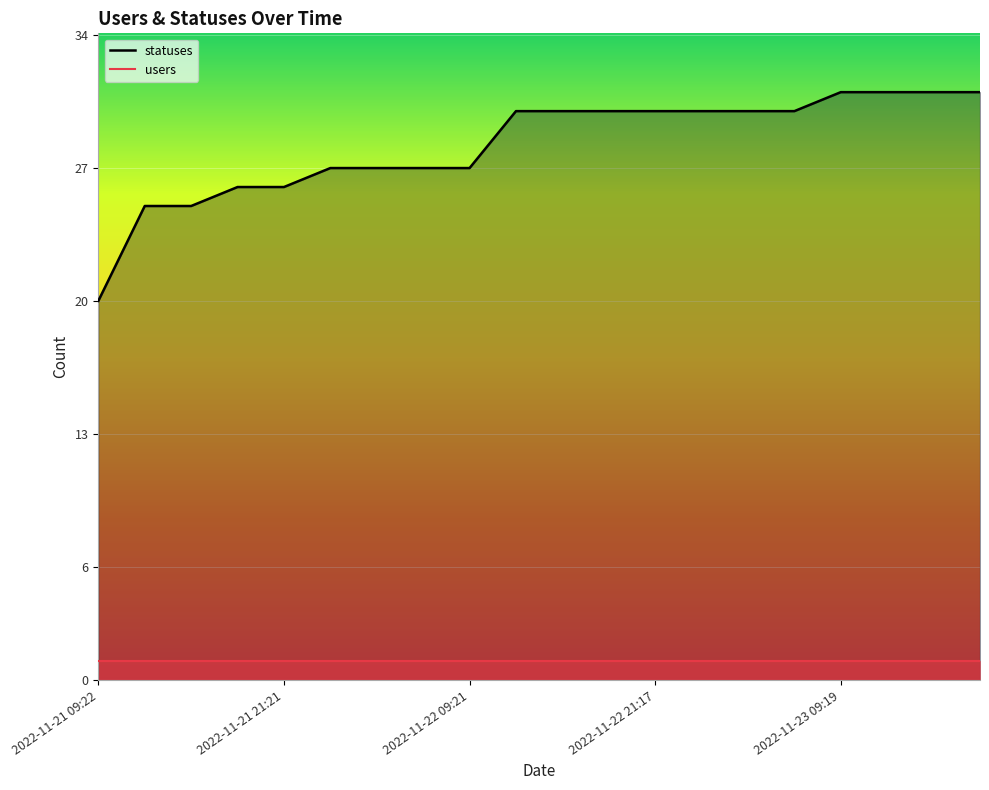

The value at 2022-11-22 09:21 is 27. True or false?

True